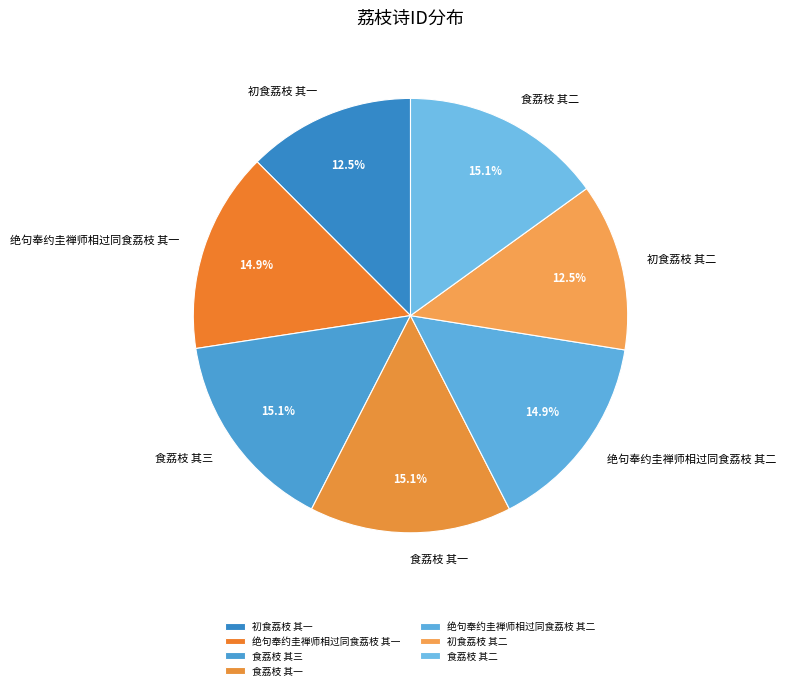

Is the sum of 食荔枝 其三 and 初食荔枝 其二 greater than half?

No